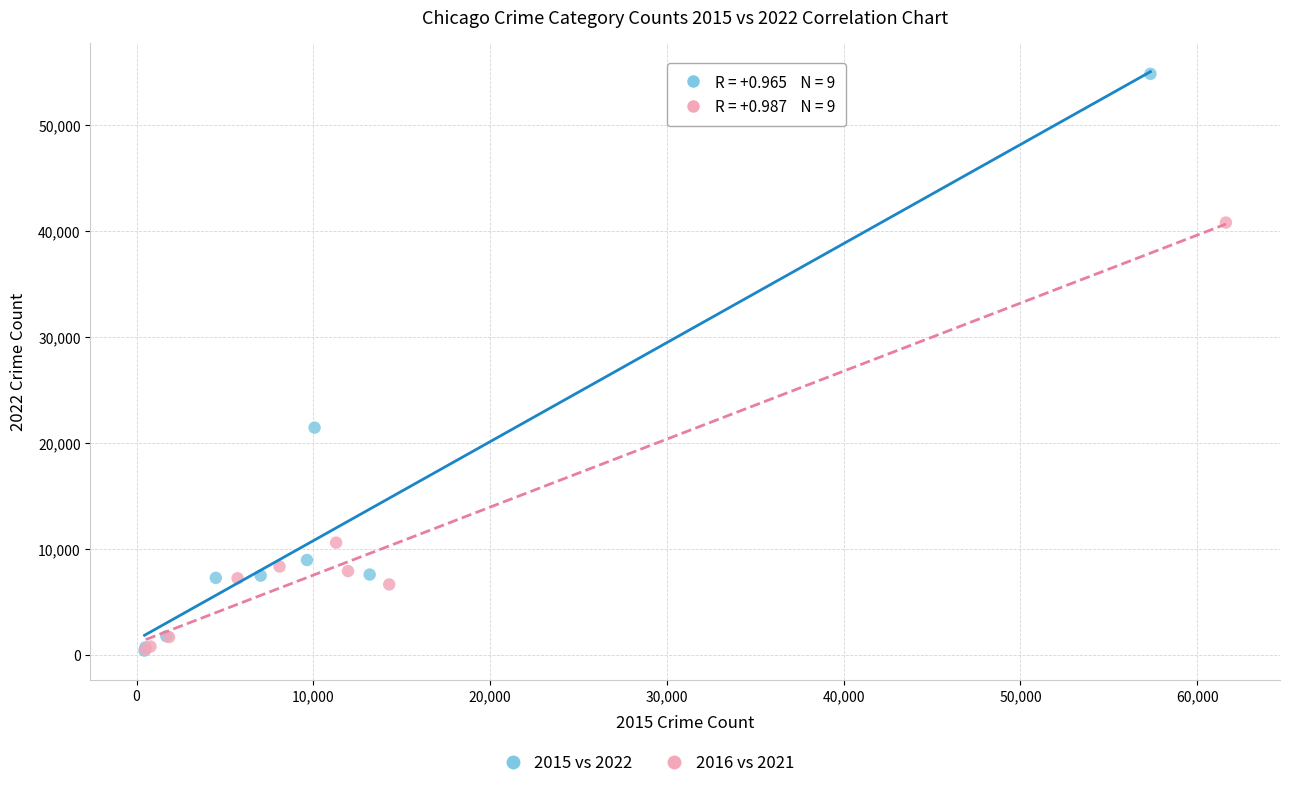

Which series reaches the maximum Y coordinate?

2015 vs 2022